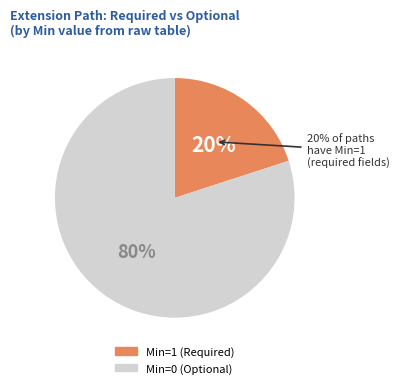

Does any single category account for the majority?

Yes